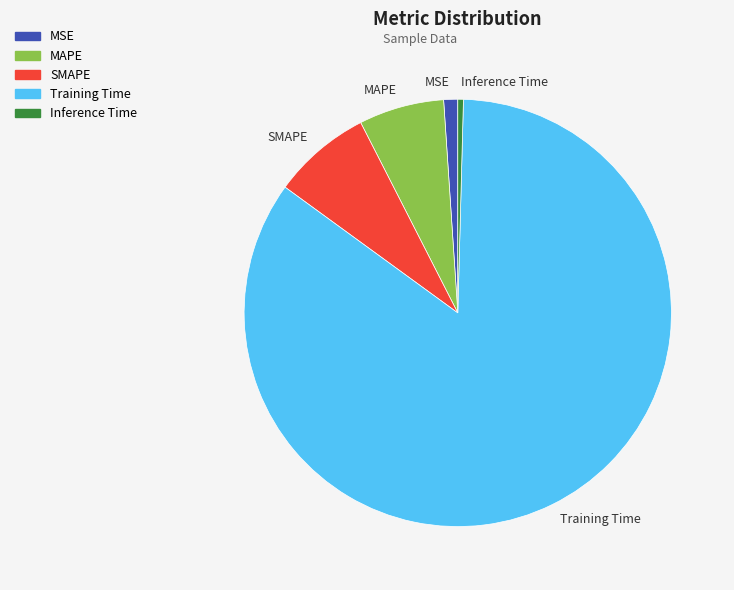

Combined, do MSE and Inference Time account for over 50%?

No